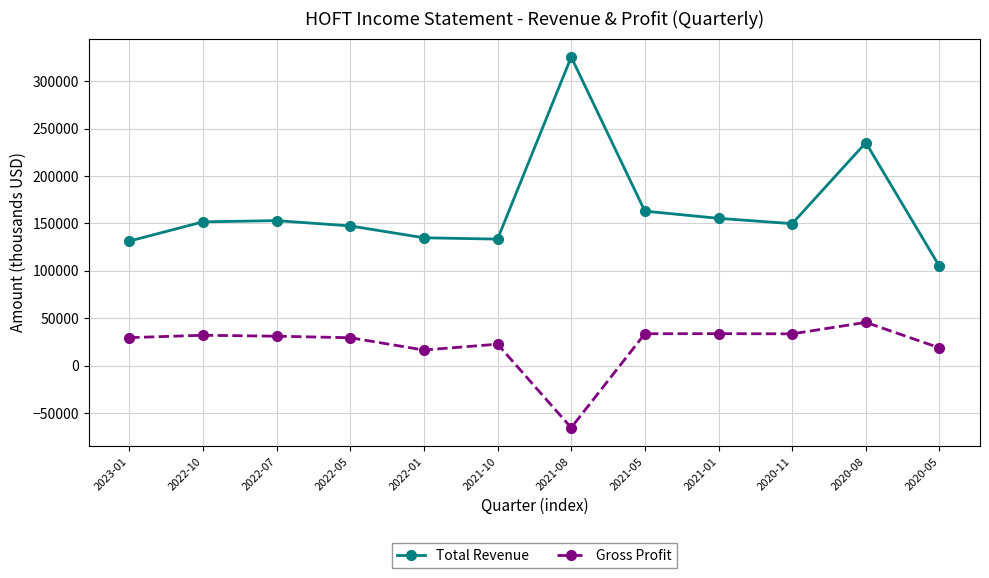

What is the maximum value for Total Revenue?

325400